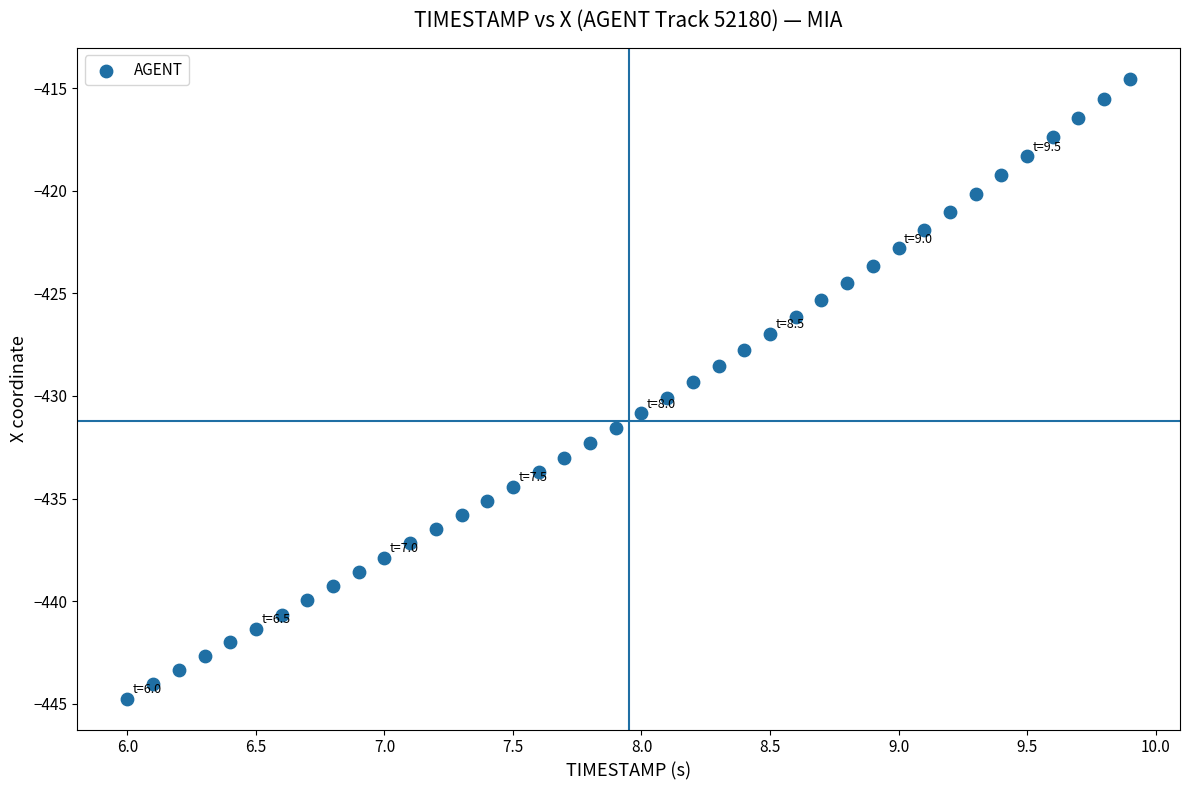

What is the range of X values (max minus min)?

3.9